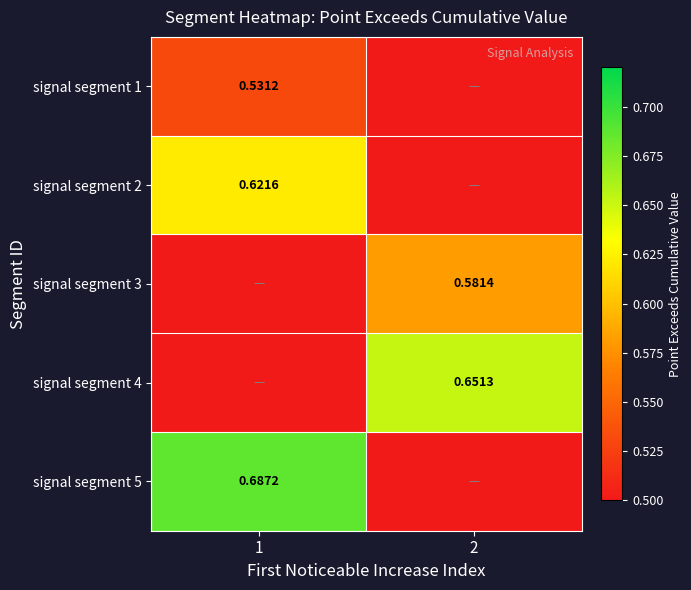

The value of signal segment 2 at 1 is 0.6. True or false?

True